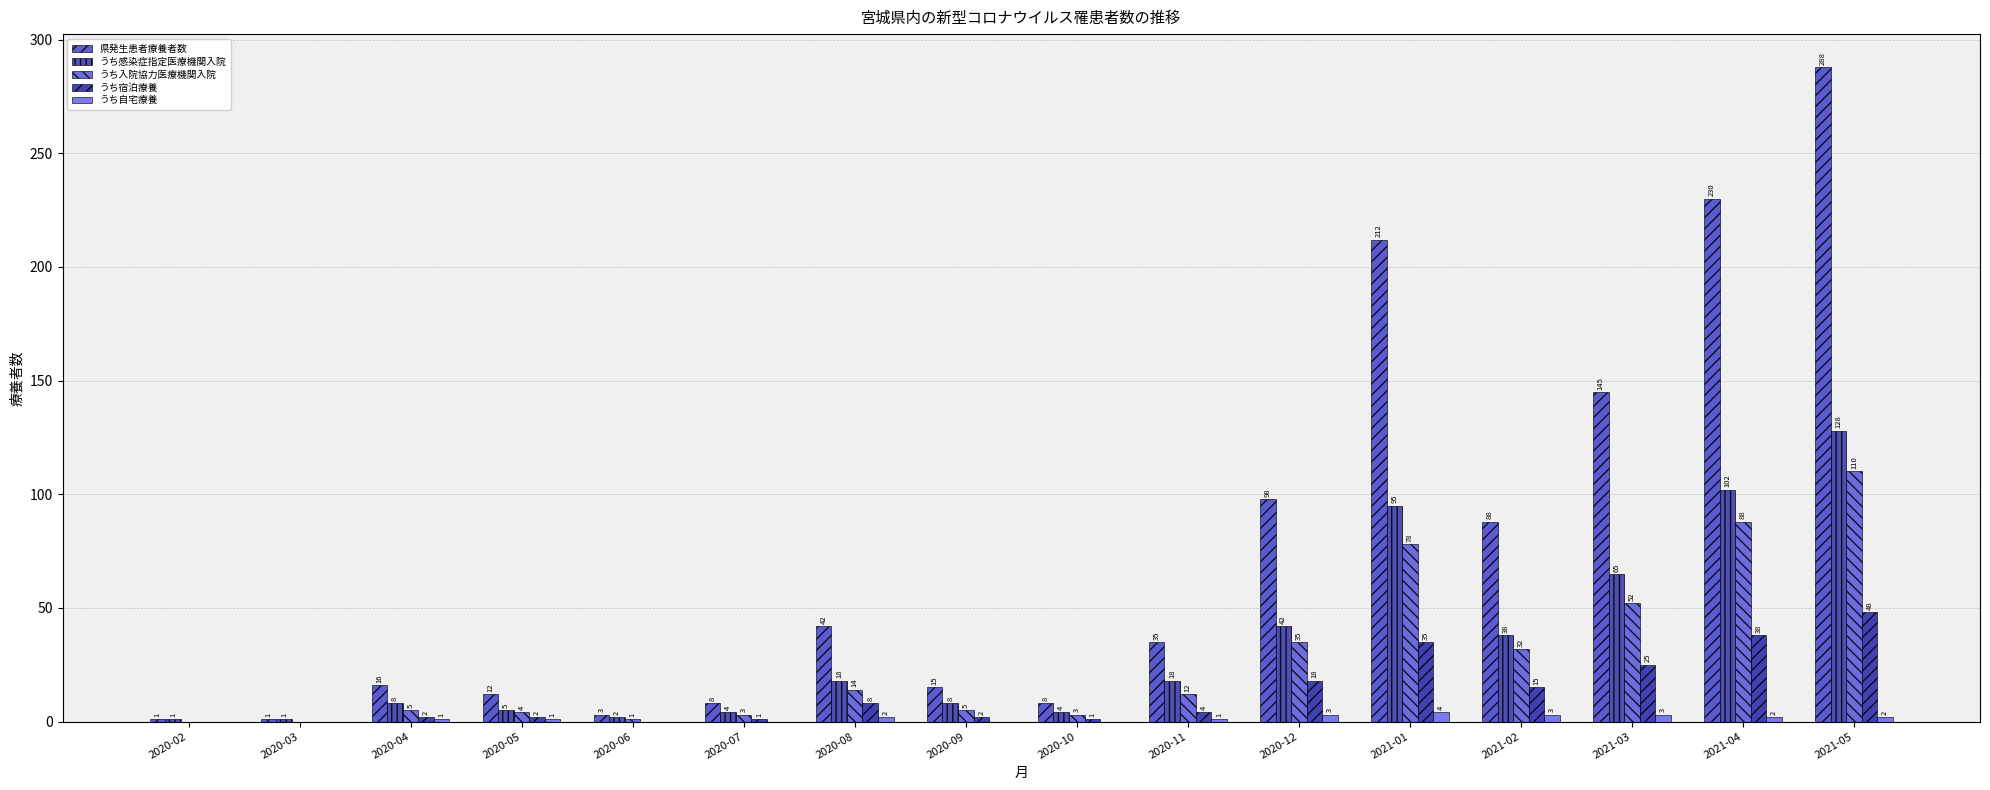

Is it true that うち感染症指定医療機関入院 equals 4 at 2020-07?

True